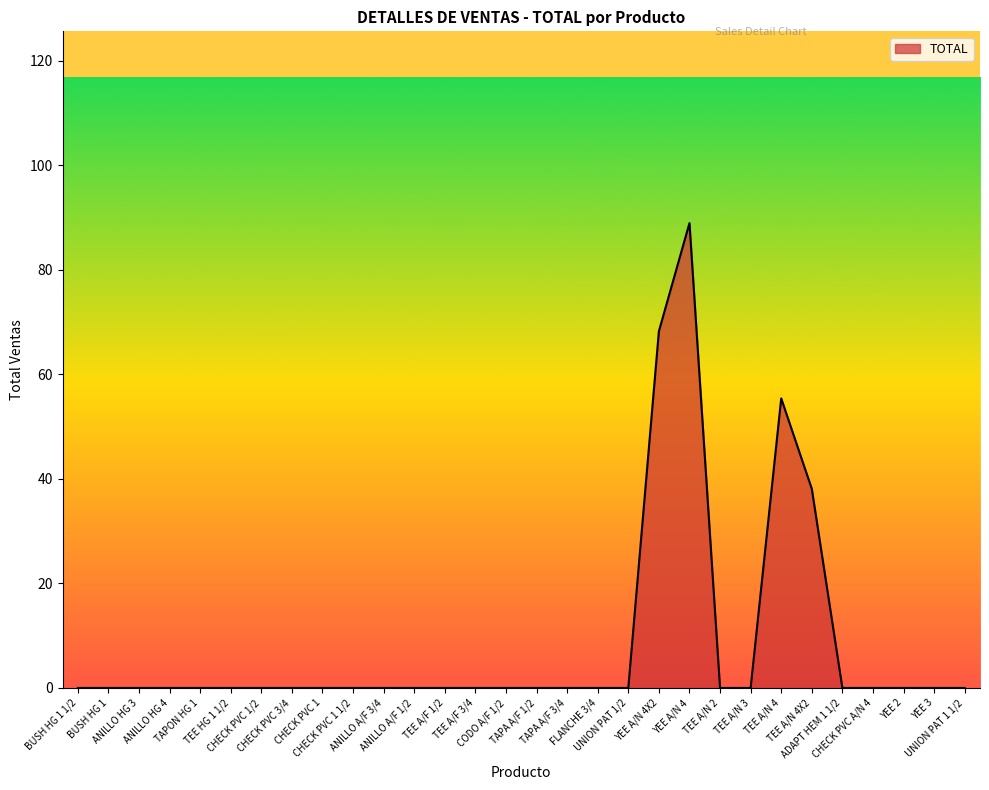

What is the maximum value shown in the chart?

89.0